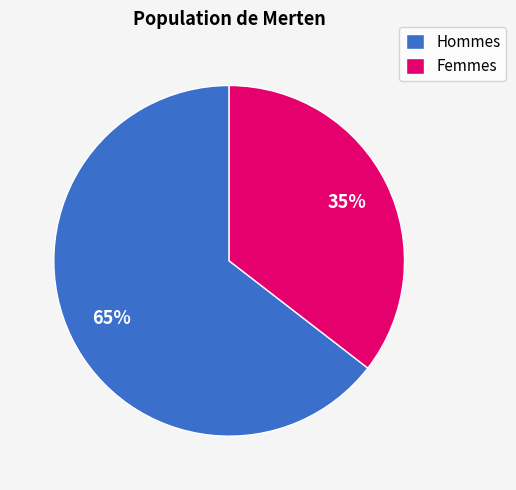

To the nearest percent, what is the average slice percentage?

50%